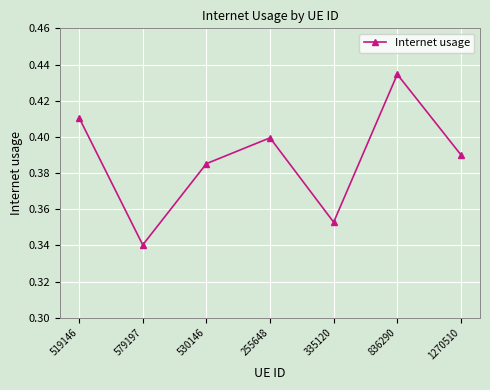

Rank the categories by value from highest to lowest.

836290, 519146, 255648, 1270510, 530146, 335120, 579197